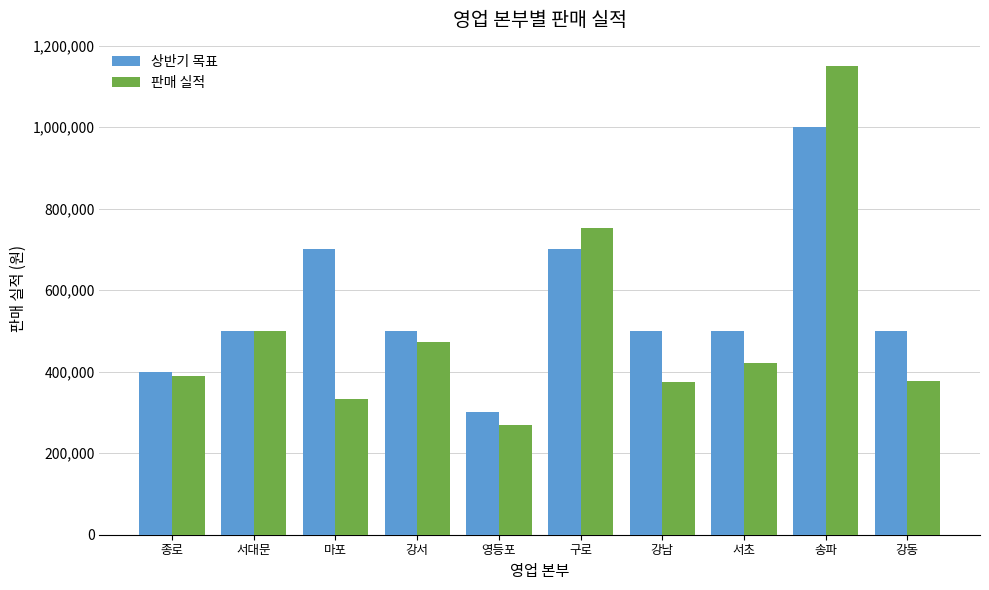

Rank the series by their maximum value, from lowest to highest.

상반기 목표, 판매 실적